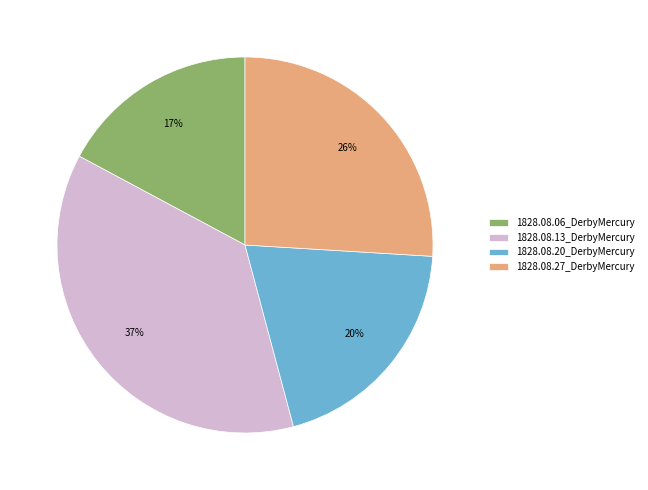

Which category has the smallest portion of the pie?

1828.08.06_DerbyMercury